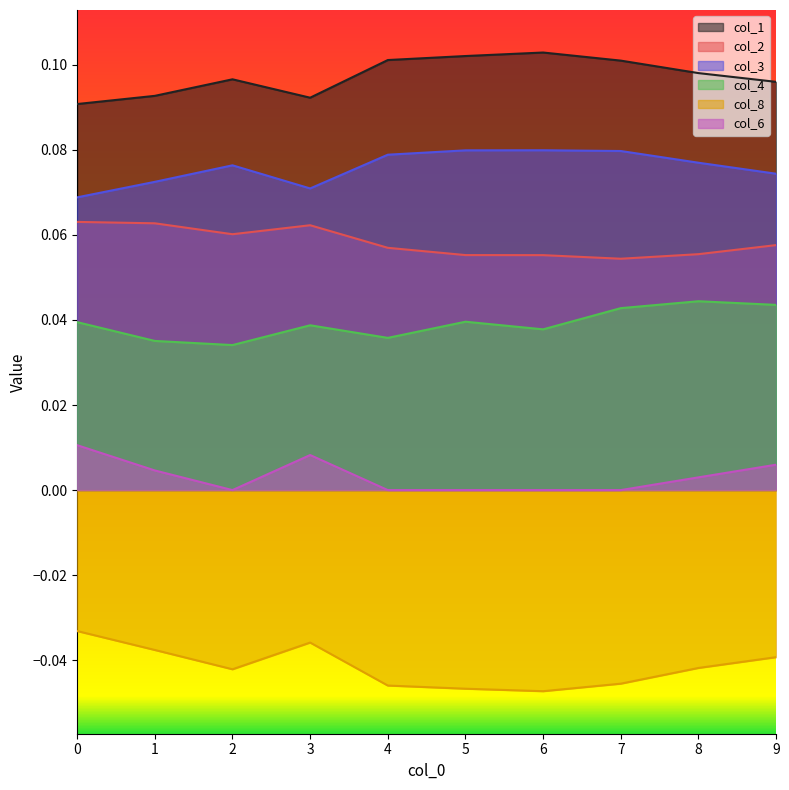

At 0, list the series in order from smallest to largest.

col_8, col_6, col_4, col_2, col_3, col_1